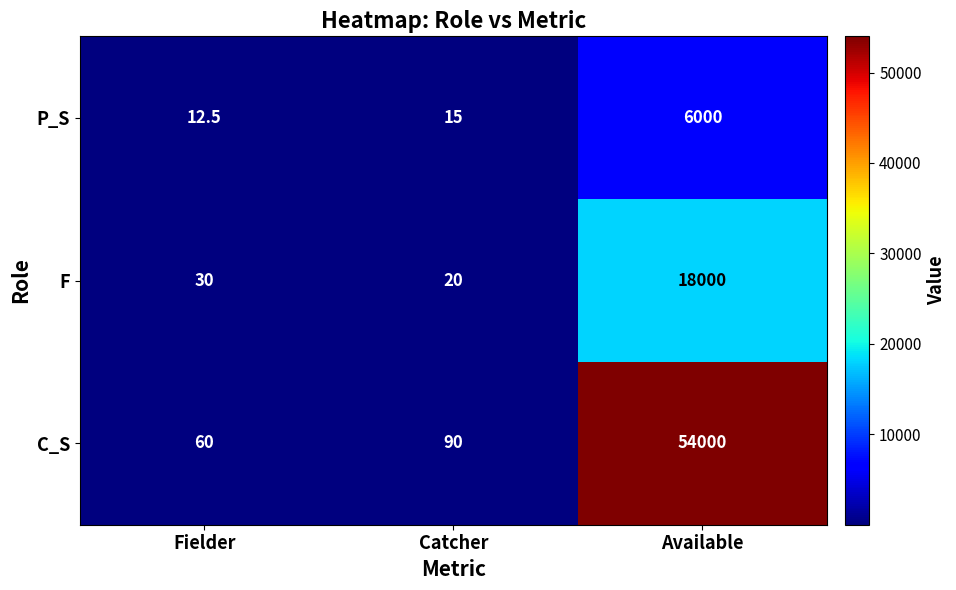

How many values in the P_S series are below 15?

1